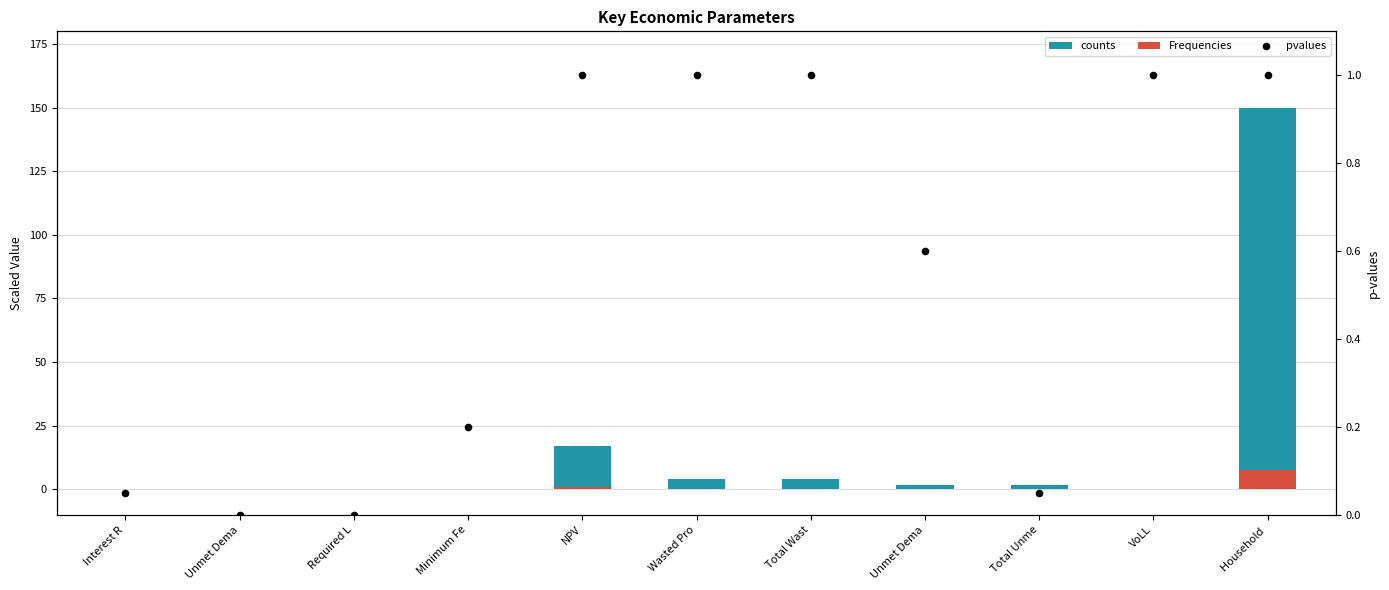

Is the value of Frequencies at Unmet Dema greater than the value of counts at VoLL?

No